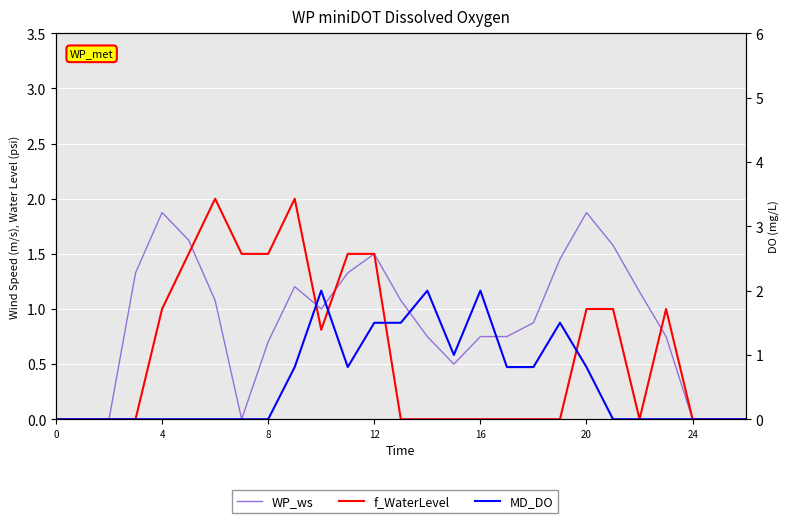

Does the chart display data point markers on the line(s)?

No